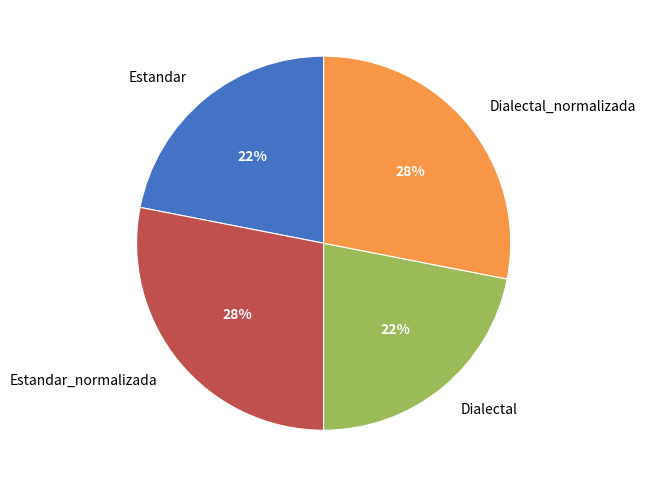

How many segments does this pie chart have?

4